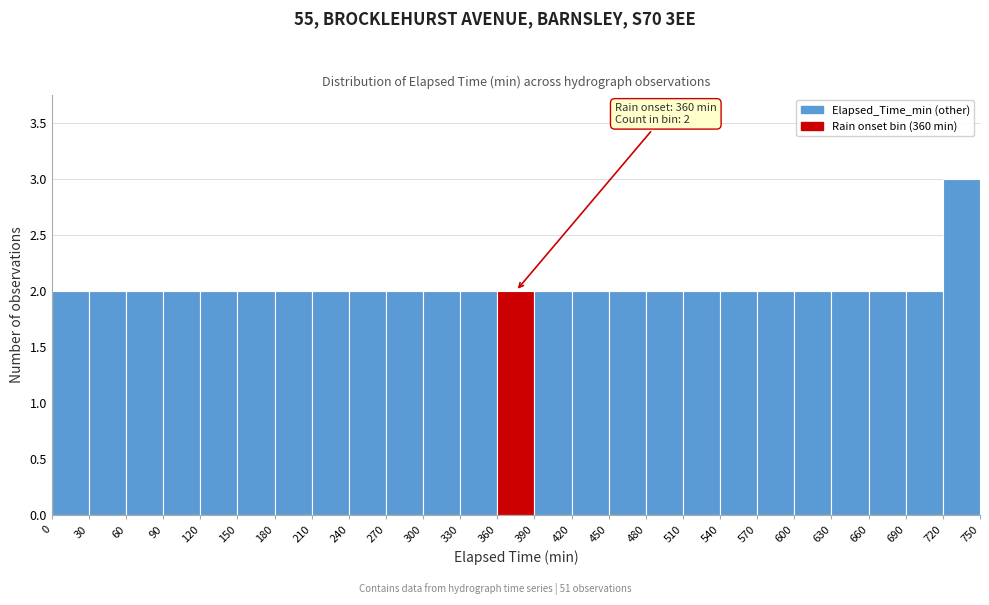

Over which range of the x-axis is the bar tallest?

720 to 750